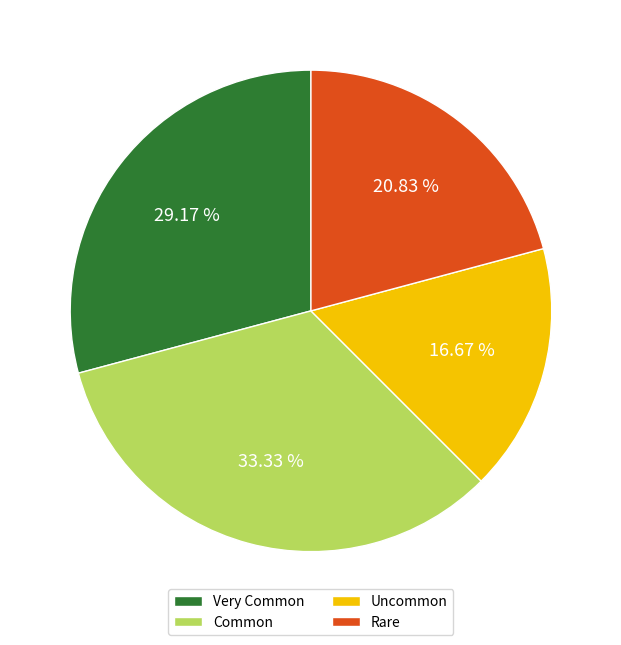

Rank the categories by value from lowest to highest.

Uncommon, Rare, Very Common, Common